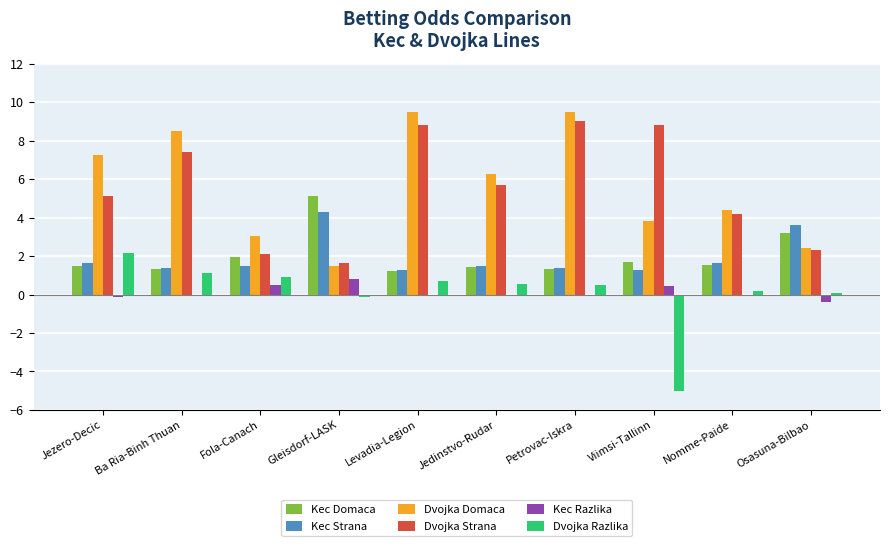

True or false: Kec Razlika has a value of -0.0 at Ba Ria-Binh Thuan.

True